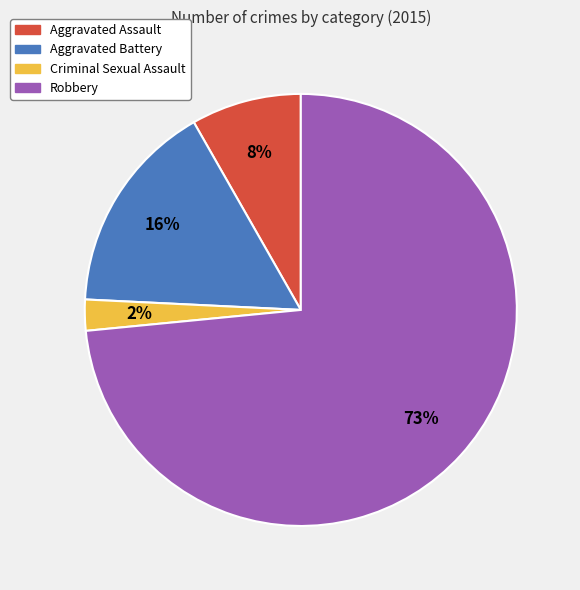

To the nearest percent, what is the difference between the Aggravated Battery and Aggravated Assault slice percentages?

8%